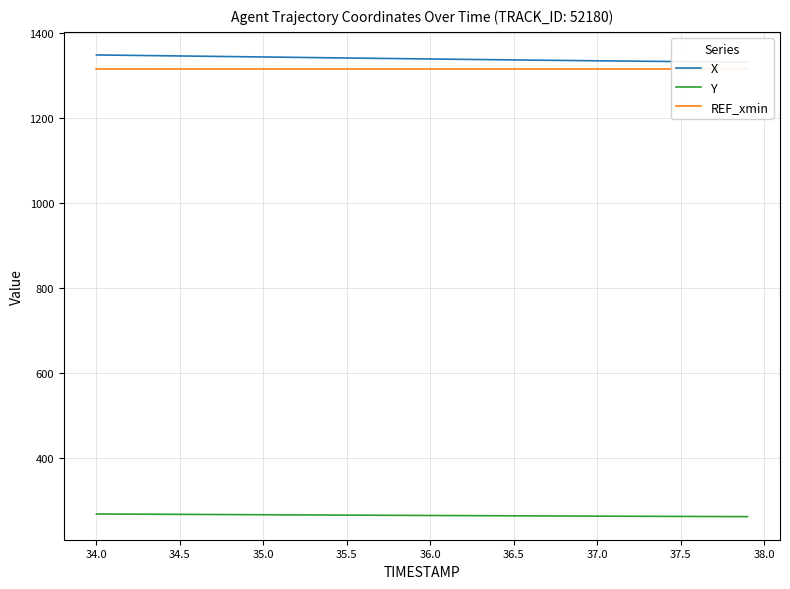

True or false: X and Y intersect in this chart.

False